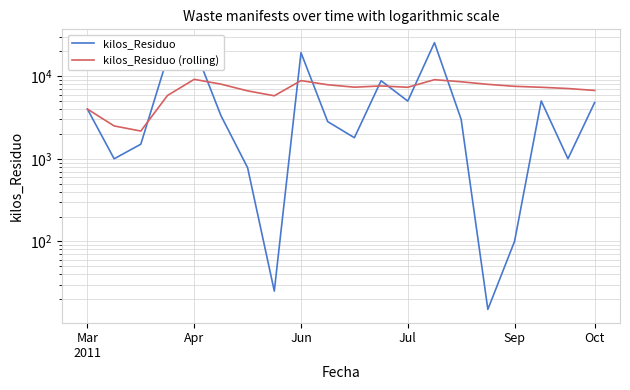

At which category is the sum across all series the highest?

13